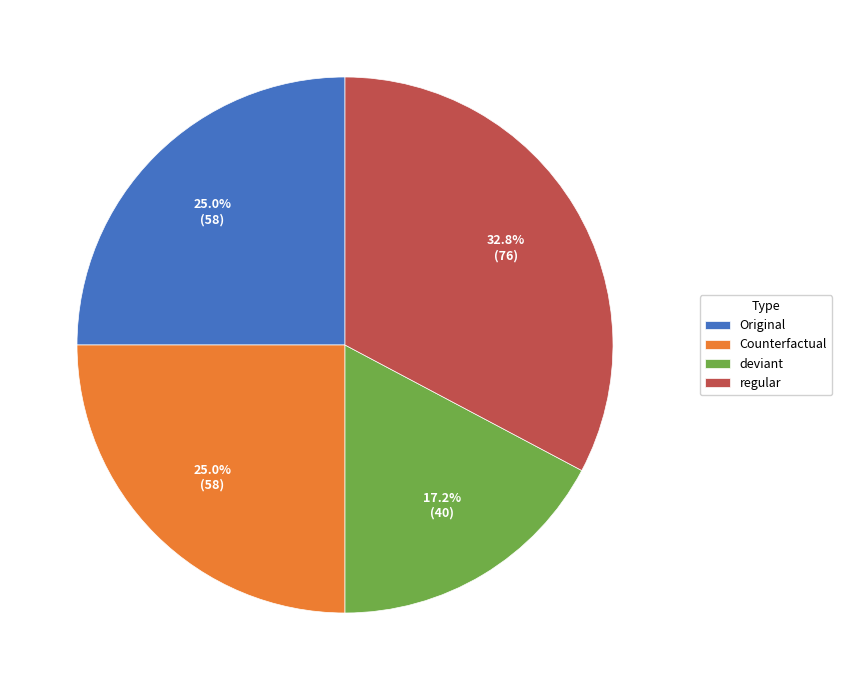

Count the number of slices in the pie.

4